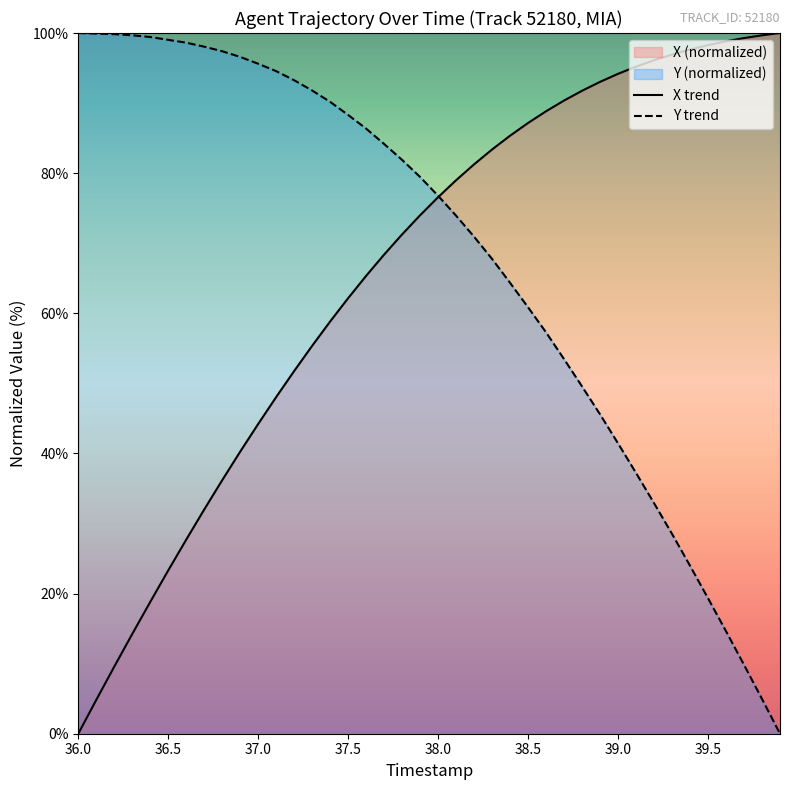

What is the greatest value displayed?

100.0